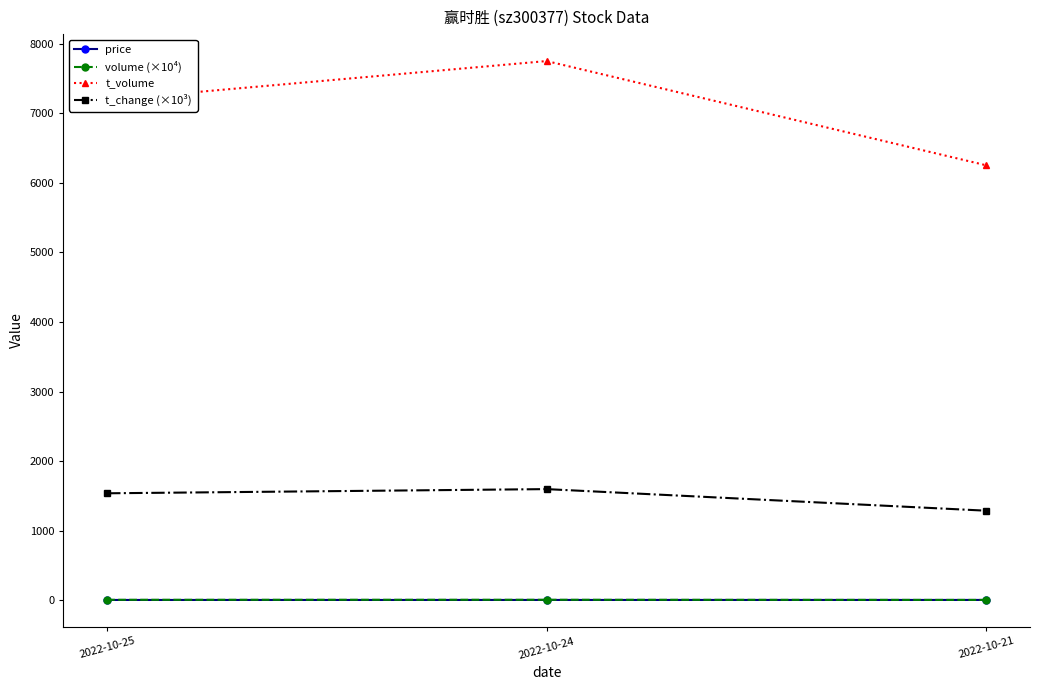

What is the difference between the t_change (×10³) values at 2022-10-25 and 2022-10-24?

60.0